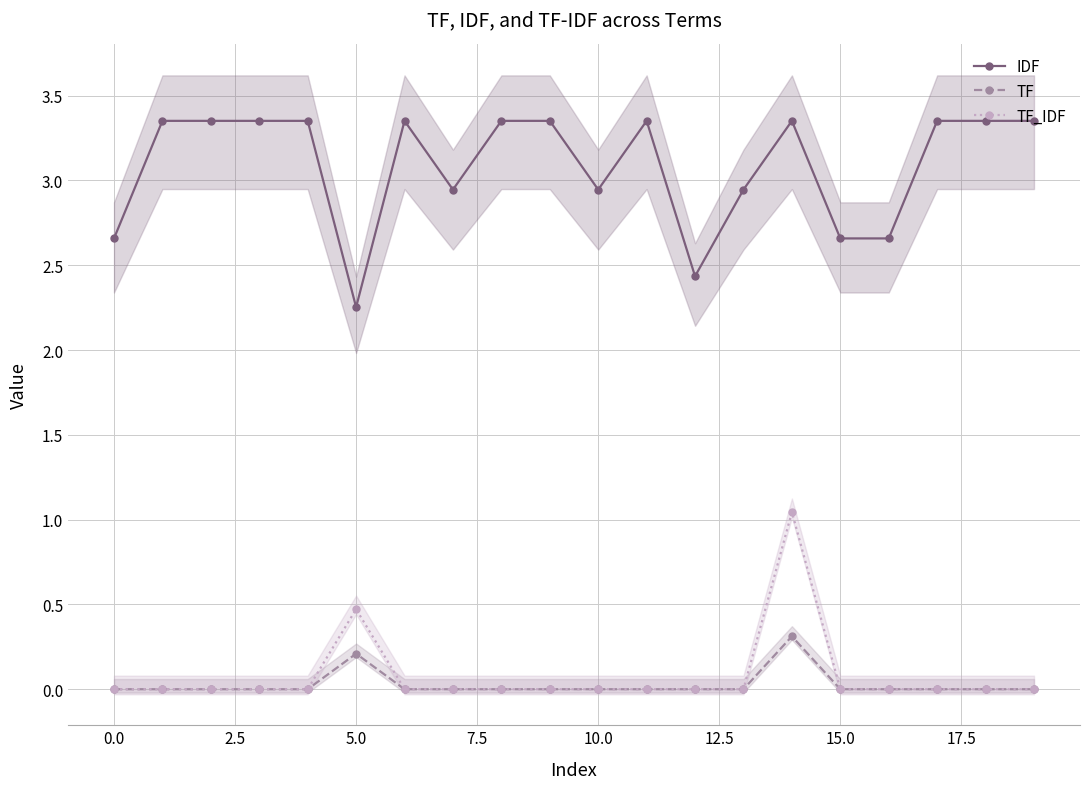

How many data points in TF_IDF are above 0?

2